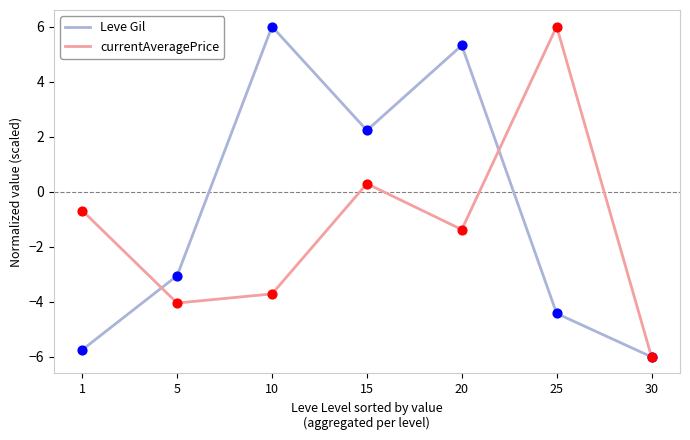

At which category is the sum across all series the highest?

20